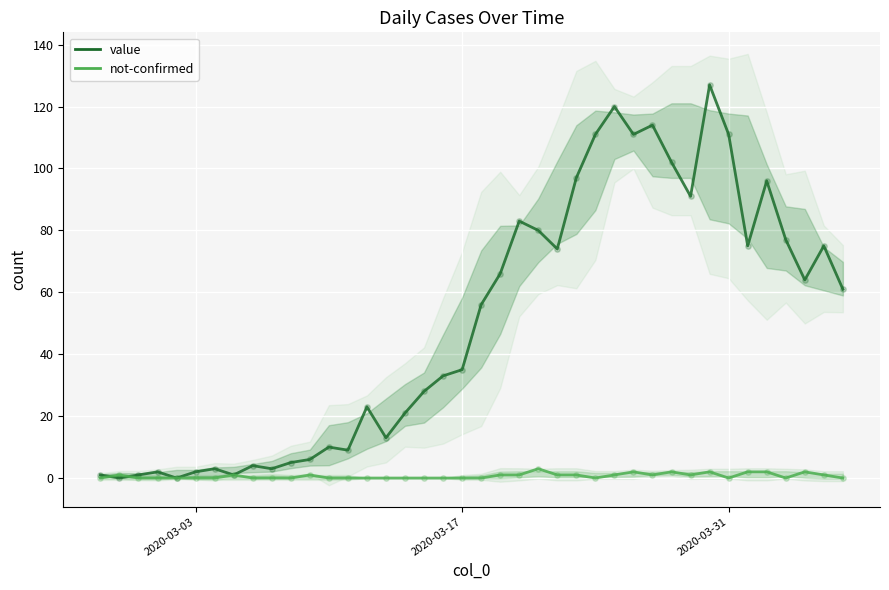

Which series contains the highest Y value?

value